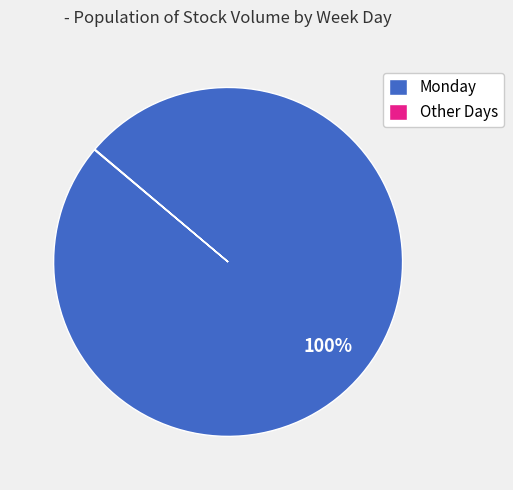

To the nearest percent, what is the average slice percentage?

50%